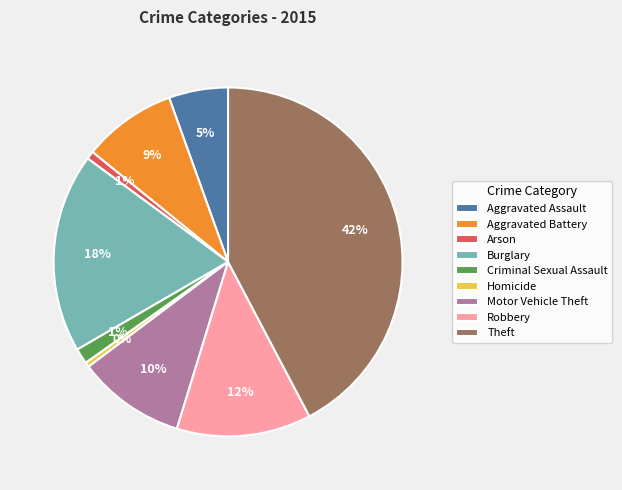

Is Burglary the majority of the pie?

No